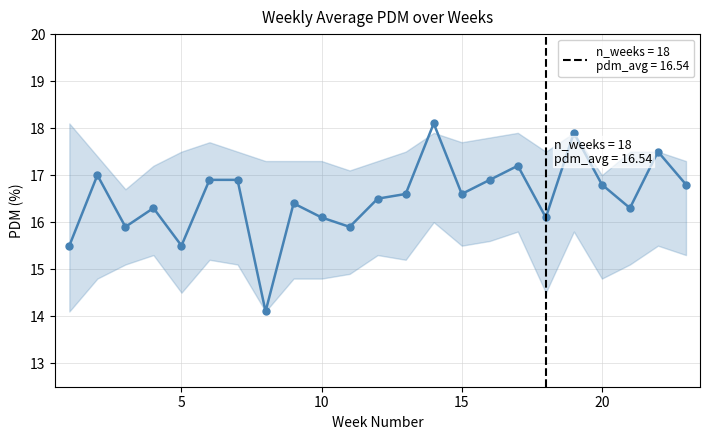

How many series are shown in this chart?

1